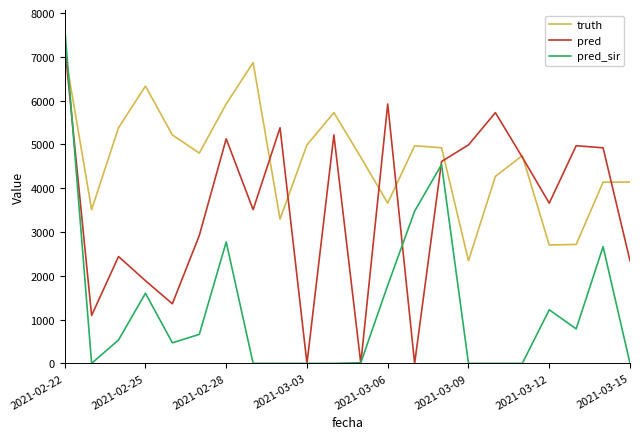

Which series has the largest total across all categories?

truth